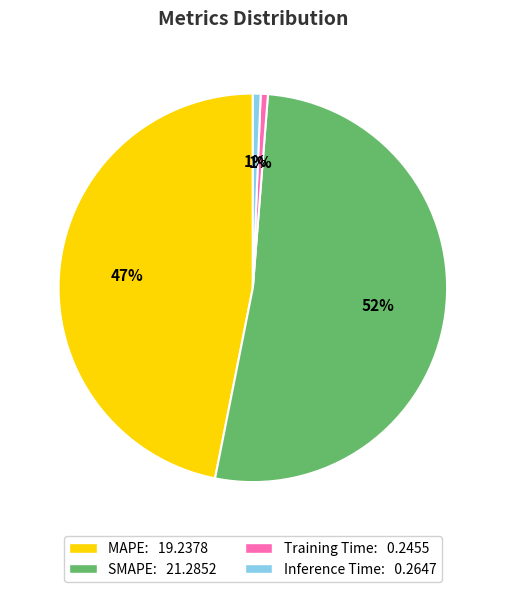

Does Training Time account for over 50% of the chart?

No